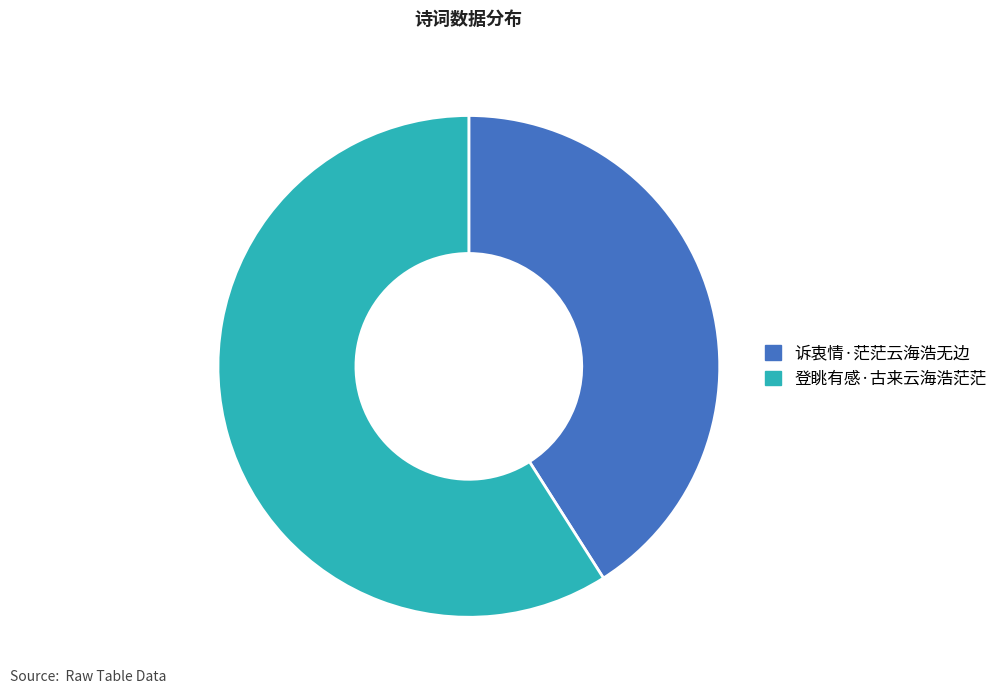

True or false: 诉衷情·茫茫云海浩无边 accounts for 41% of the total.

True